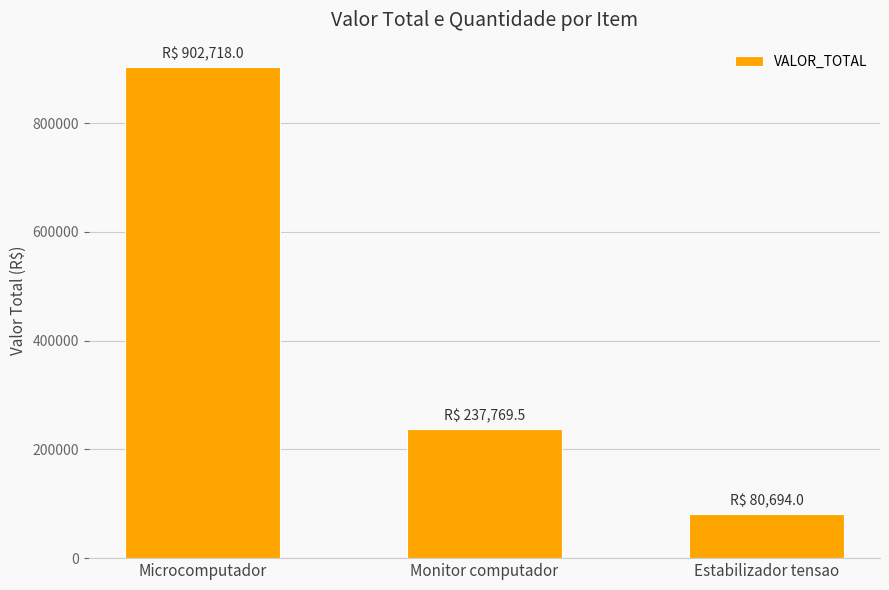

What is the sum of all values?

1221181.5